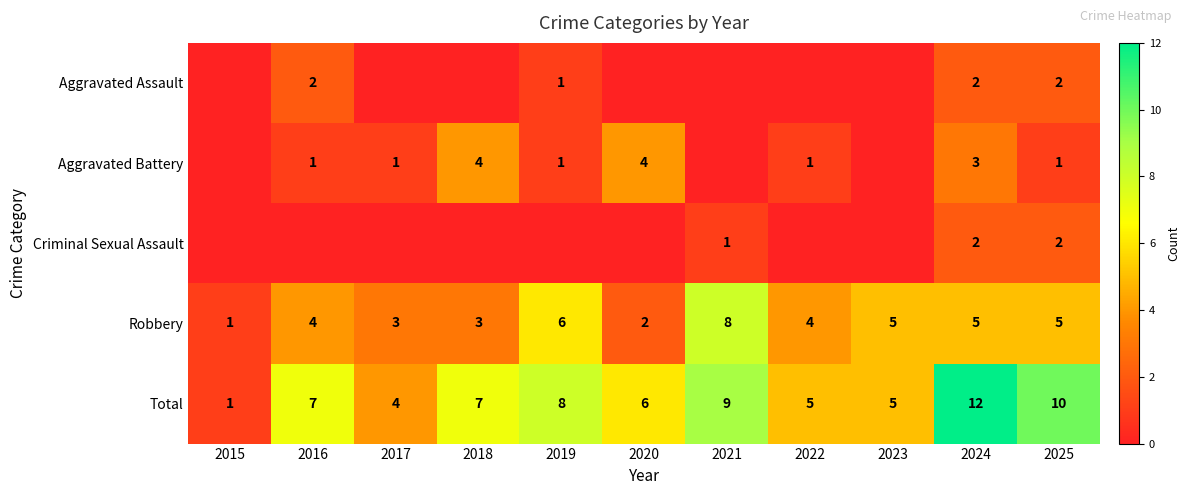

What is the difference between the highest and lowest values at 2024?

10